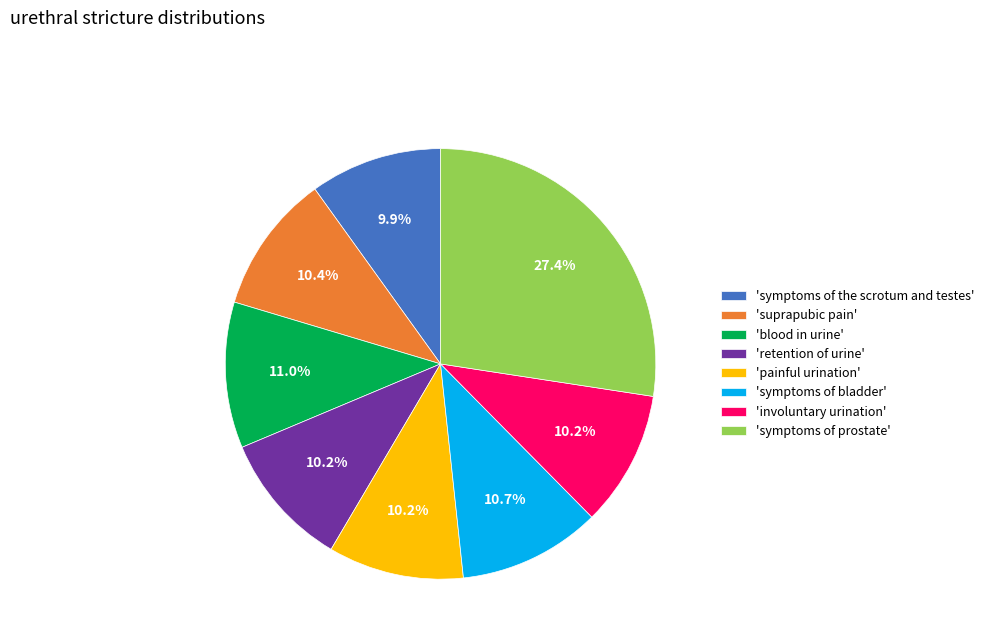

Which has a higher value, 'retention of urine' or 'symptoms of bladder'?

'symptoms of bladder'